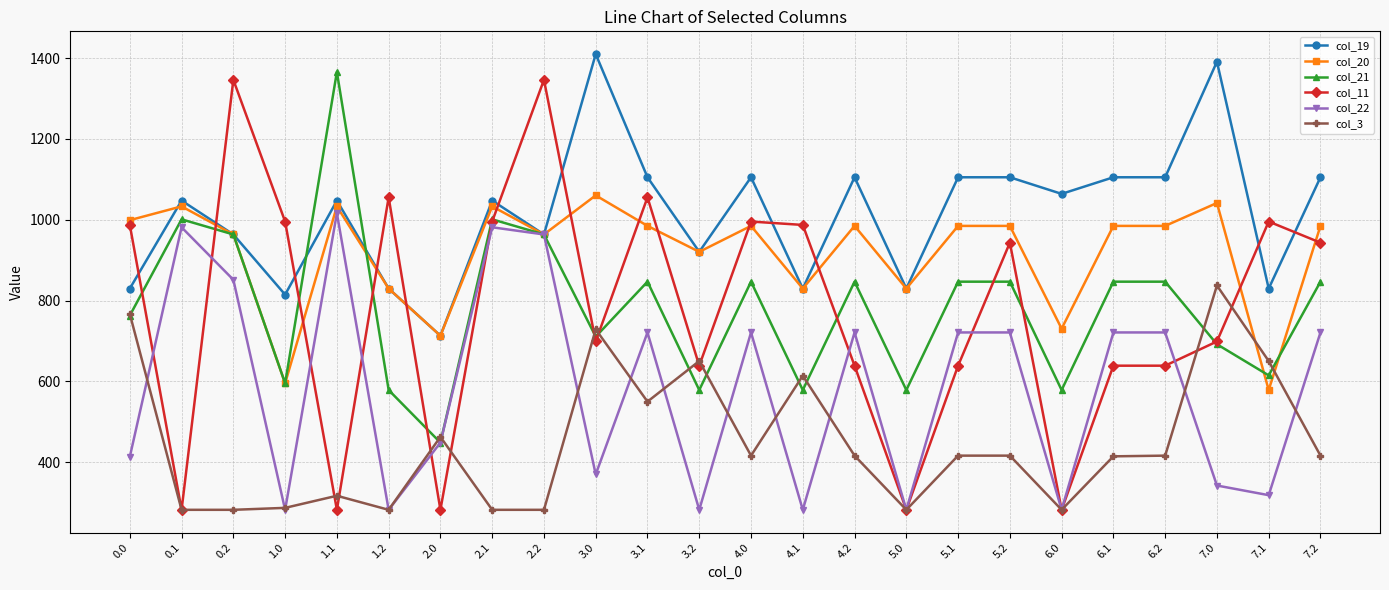

True or false: col_22 has more than 0 points higher than both neighbors.

True